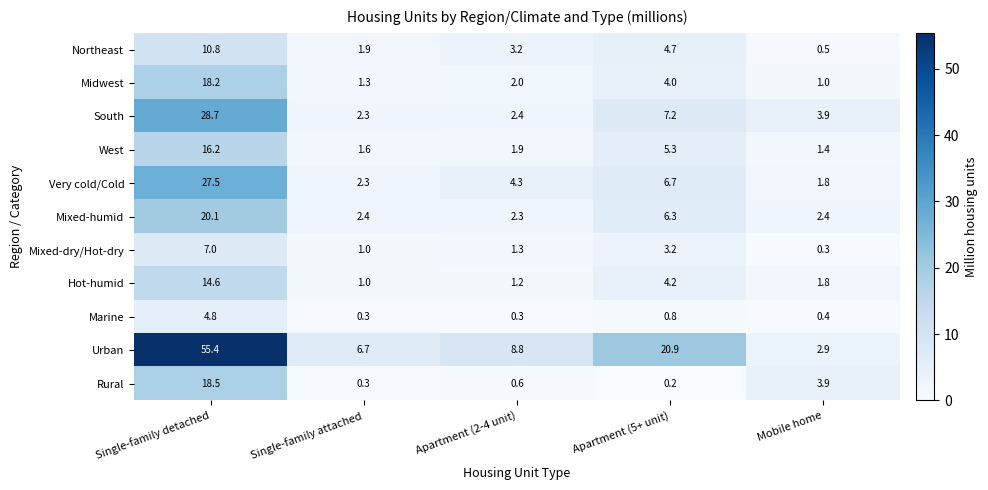

Which series has the largest range (max minus min)?

Urban